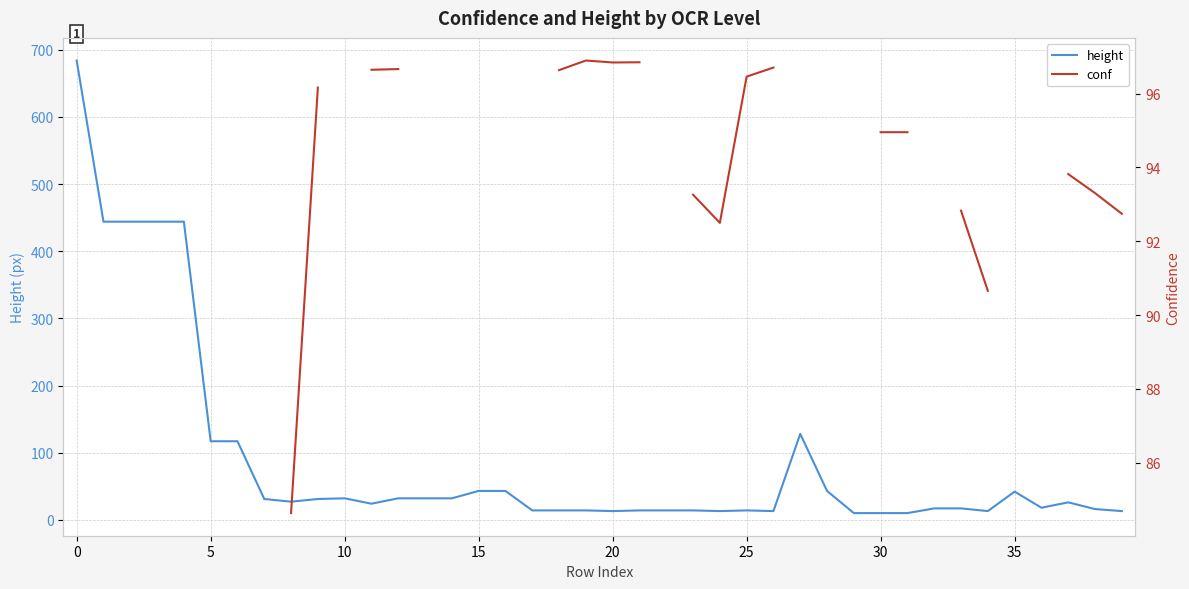

True or false: conf and height intersect in this chart.

False